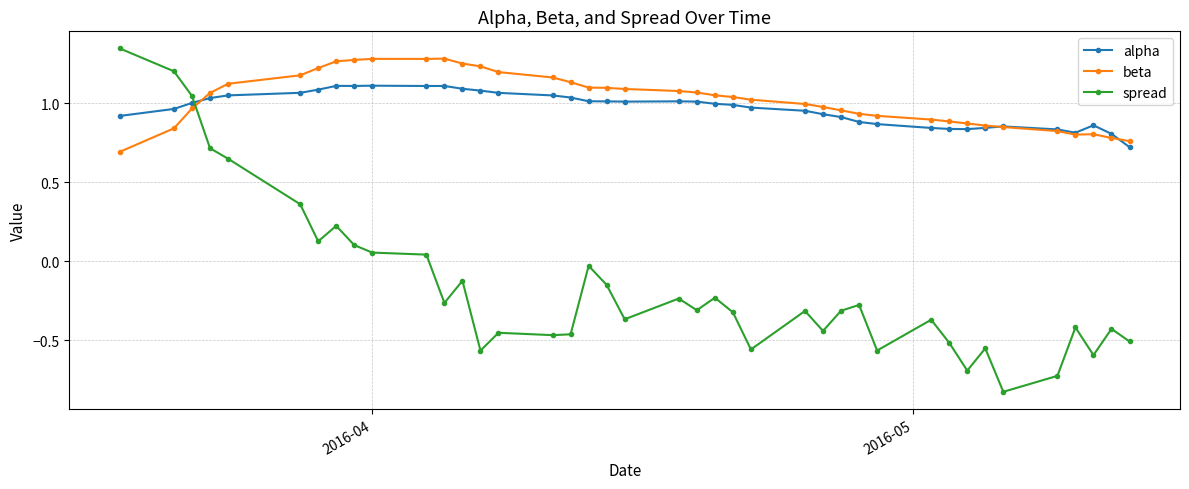

True or false: beta and spread intersect in this chart.

True